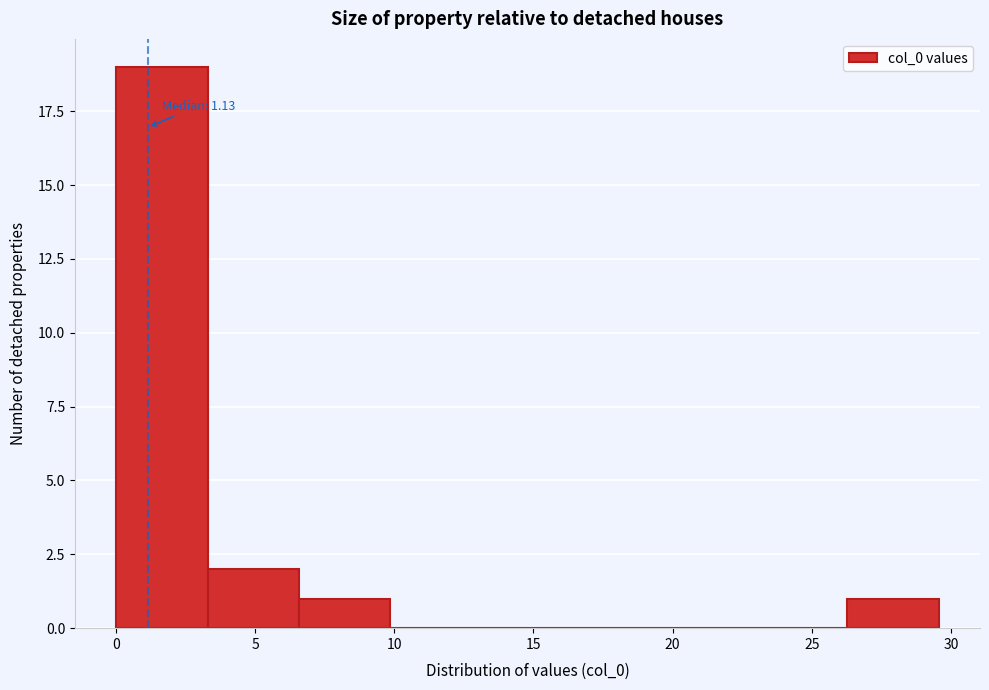

Which range on the x-axis has the tallest bar?

0.0 to 3.5